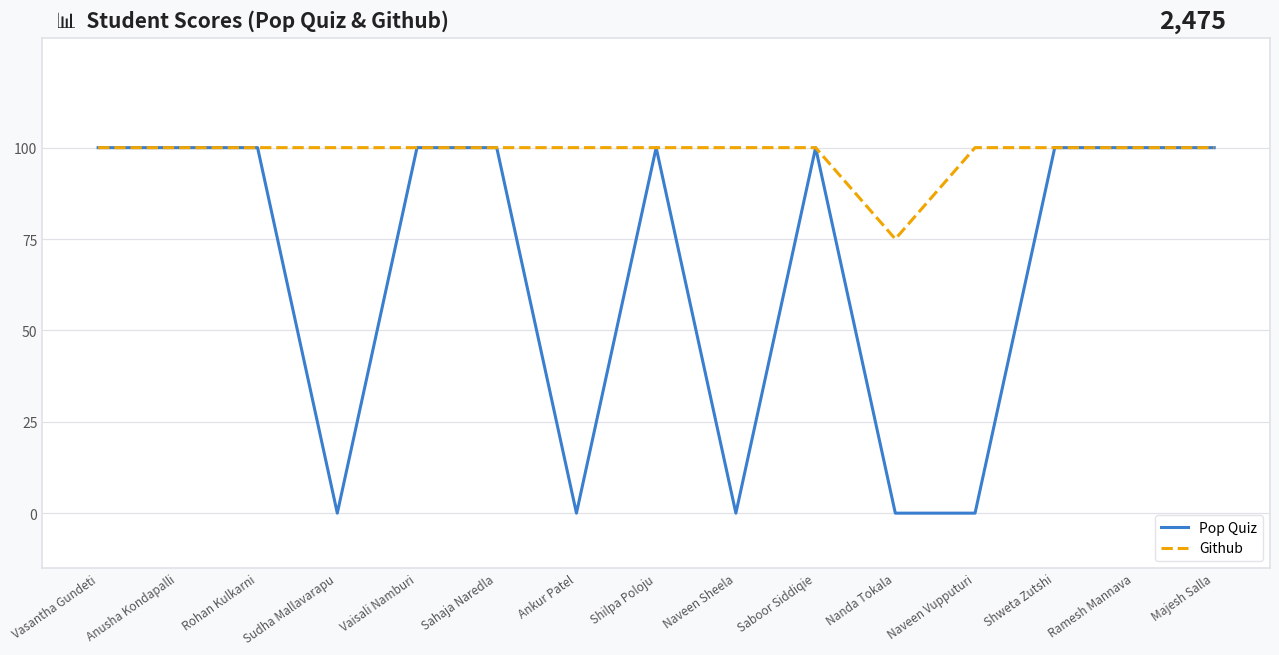

What position from the left is Vaisali Namburi?

5